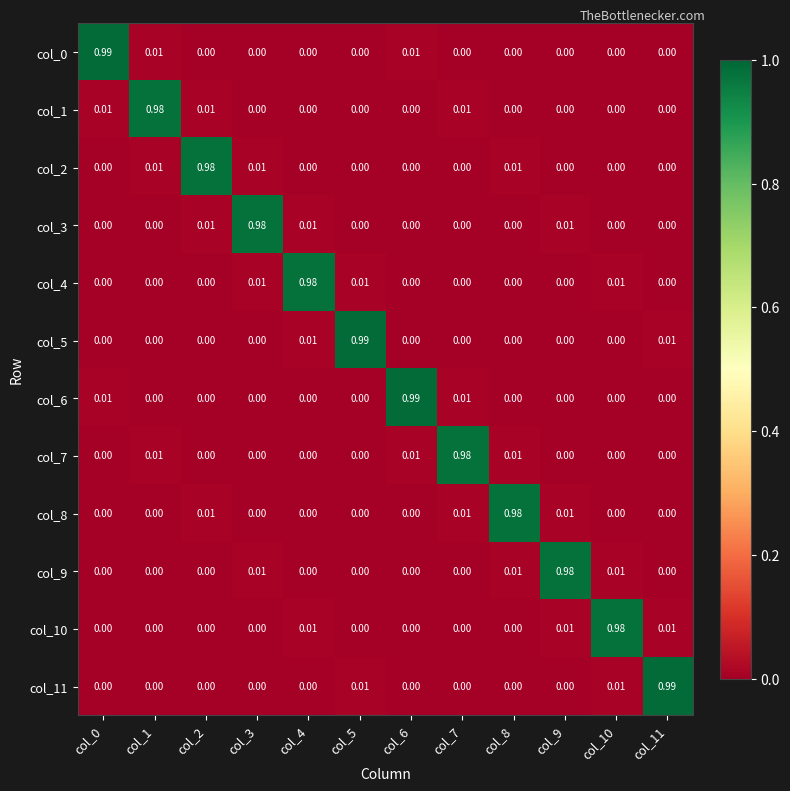

How many values in the col_2 series exceed 0?

4